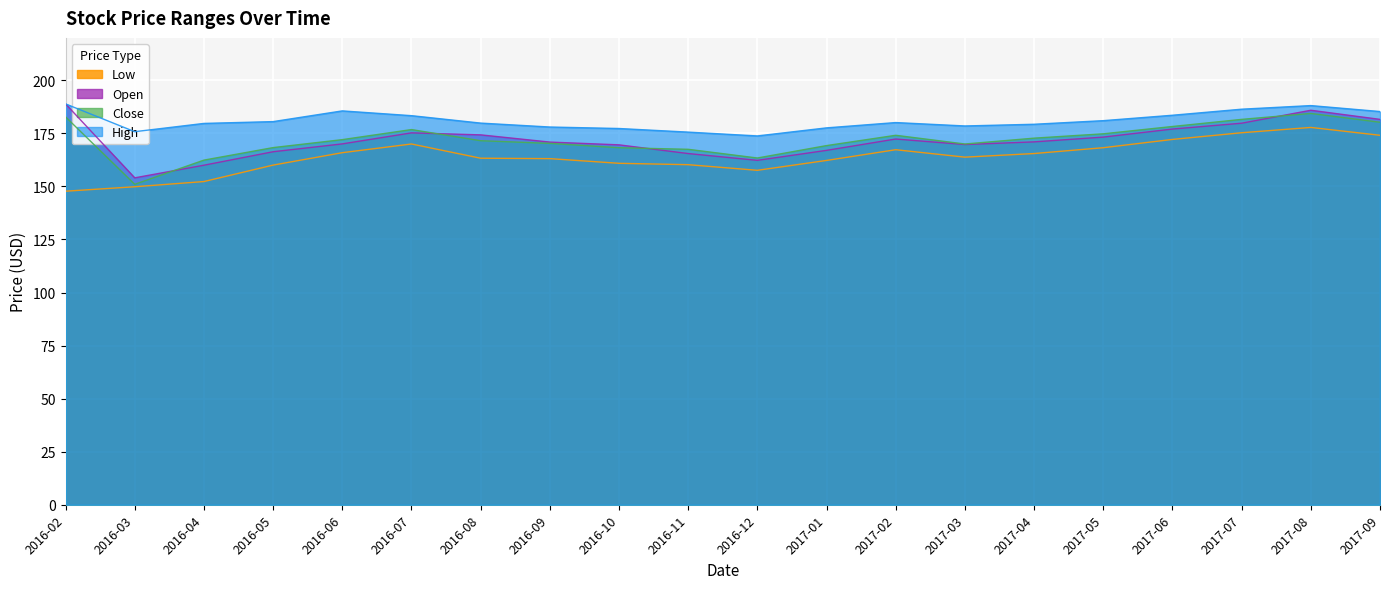

At which label does Close first exceed 172?

2016-02